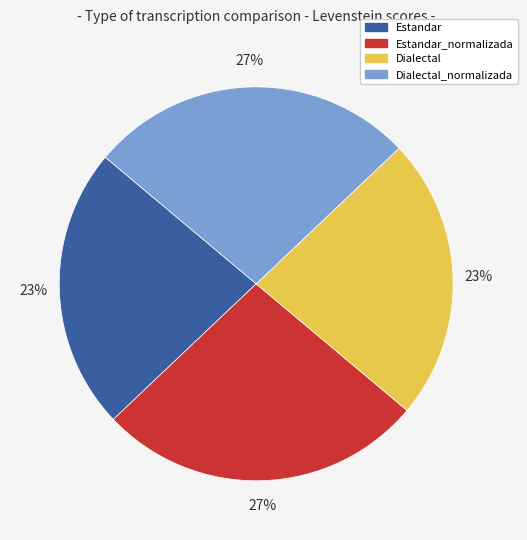

To the nearest percent, what is the average slice percentage?

25%